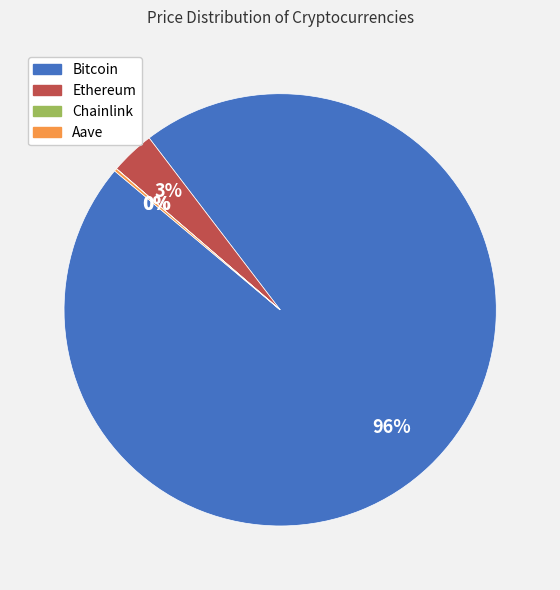

Is there any slice that represents more than half of the pie?

Yes